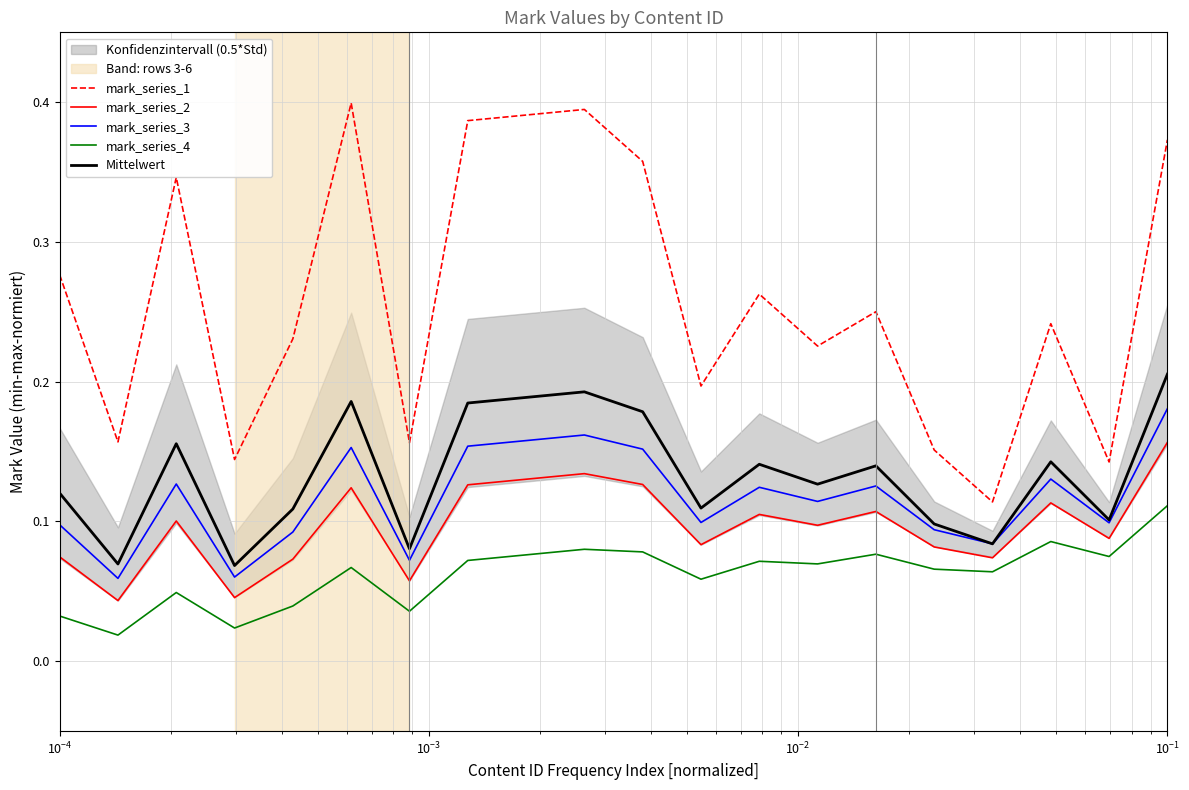

Which series has the largest range (max minus min)?

mark_series_1